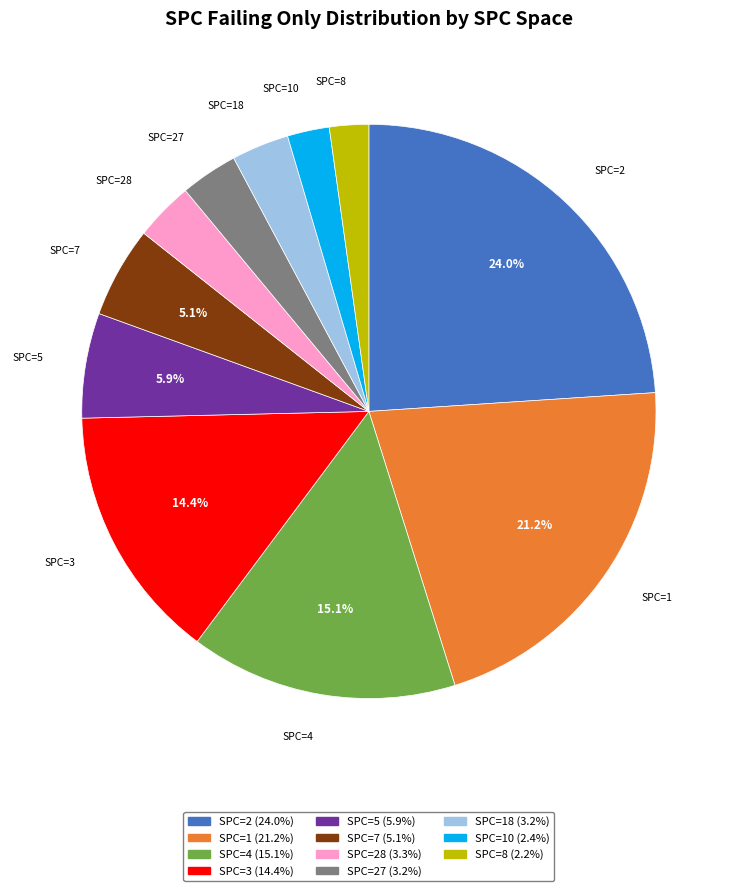

Is there any slice that represents more than half of the pie?

No